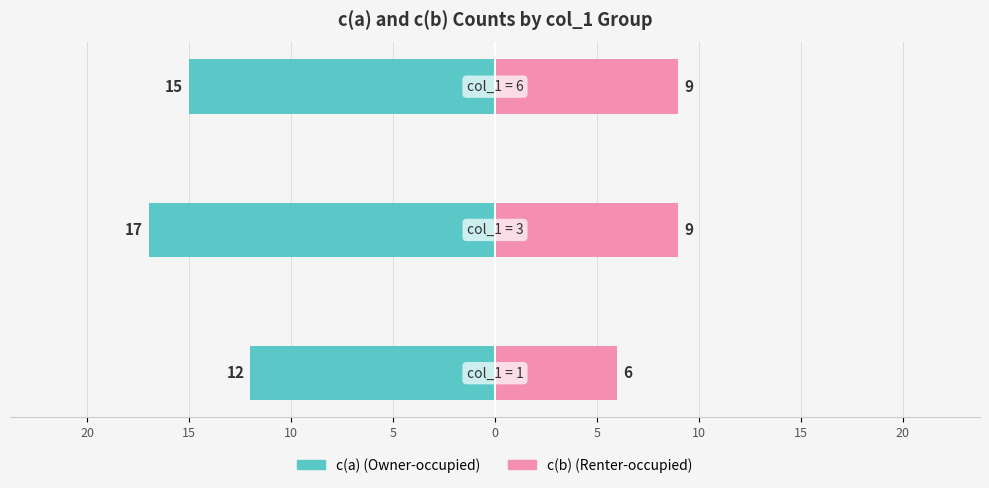

Reading left to right, transcribe all the data shown in this chart.

c(a): 5=-12	10=-17	15=-15
c(b): 5=6	10=9	15=9